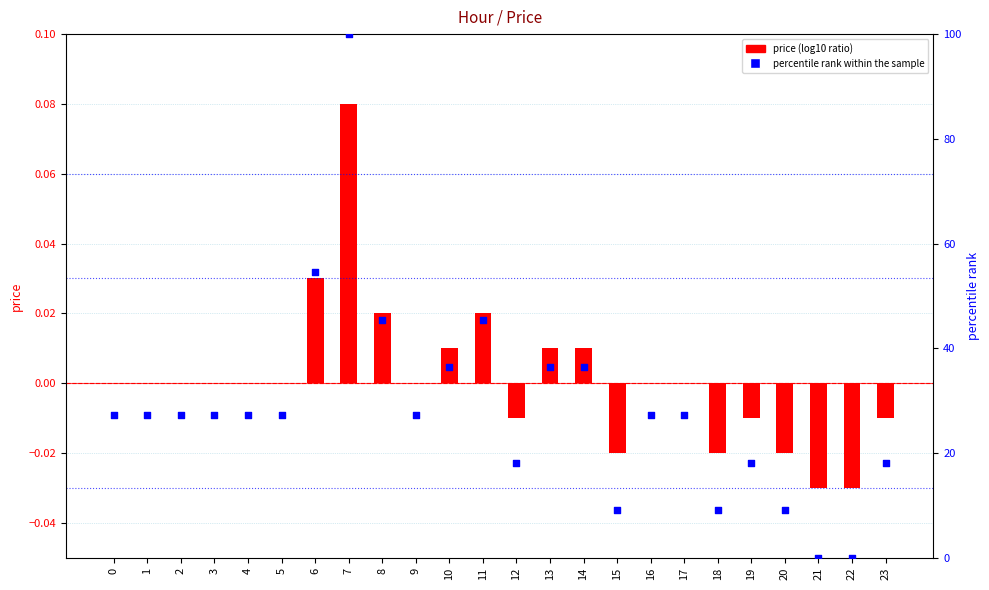

Which series contains the lowest Y value?

price